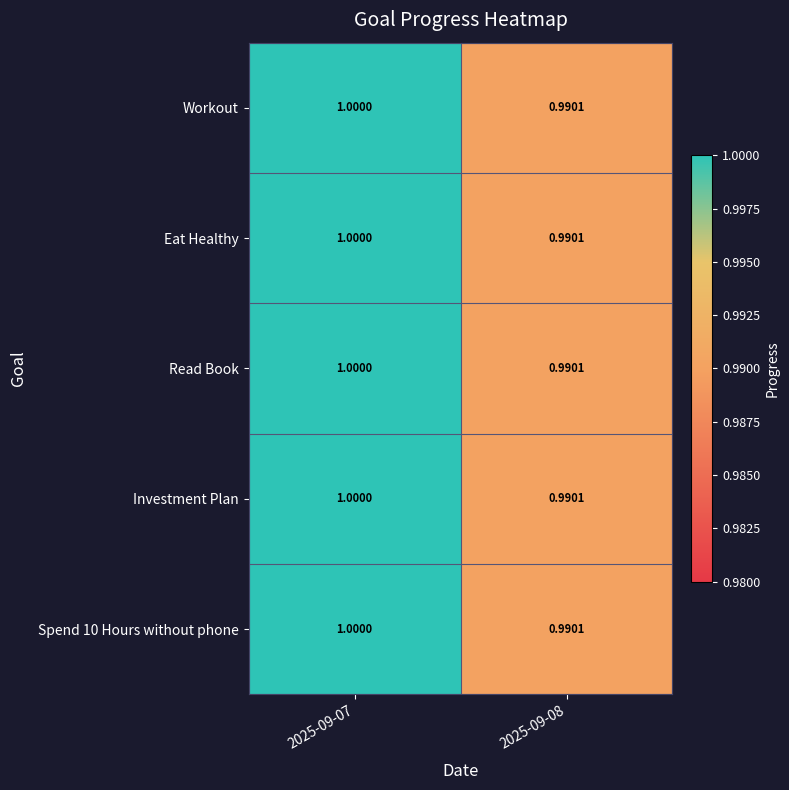

Is the value of Spend 10 Hours without phone at 2025-09-07 greater than the value of Workout at 2025-09-08?

Yes